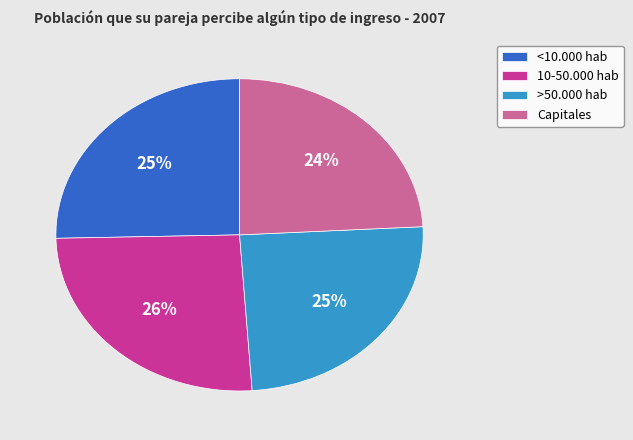

Does >50.000 hab account for over 50% of the chart?

No